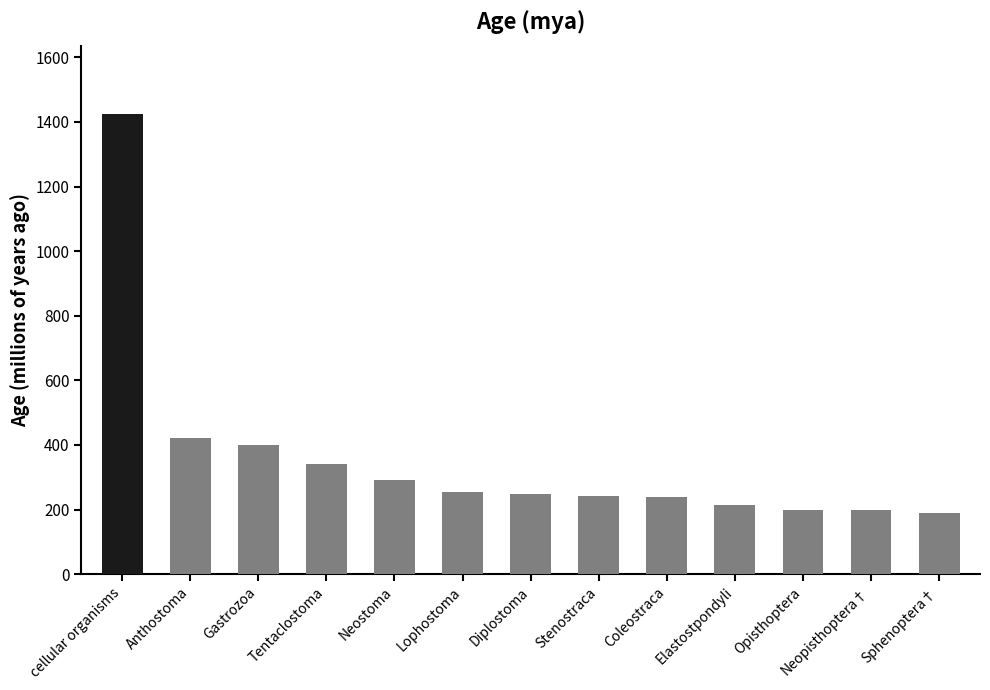

What is the value of the 5th bar from the left?

291